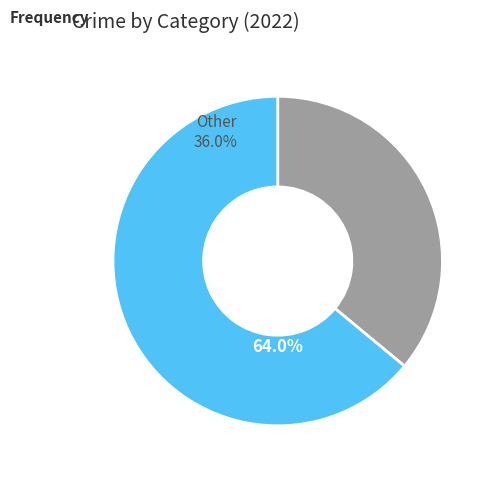

Between Other and Theft, which is larger?

Theft